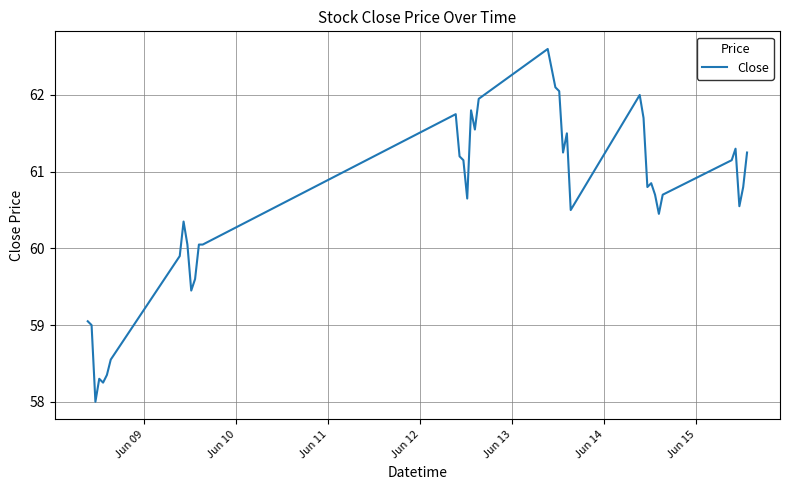

What is the difference between the maximum and minimum values?

4.6